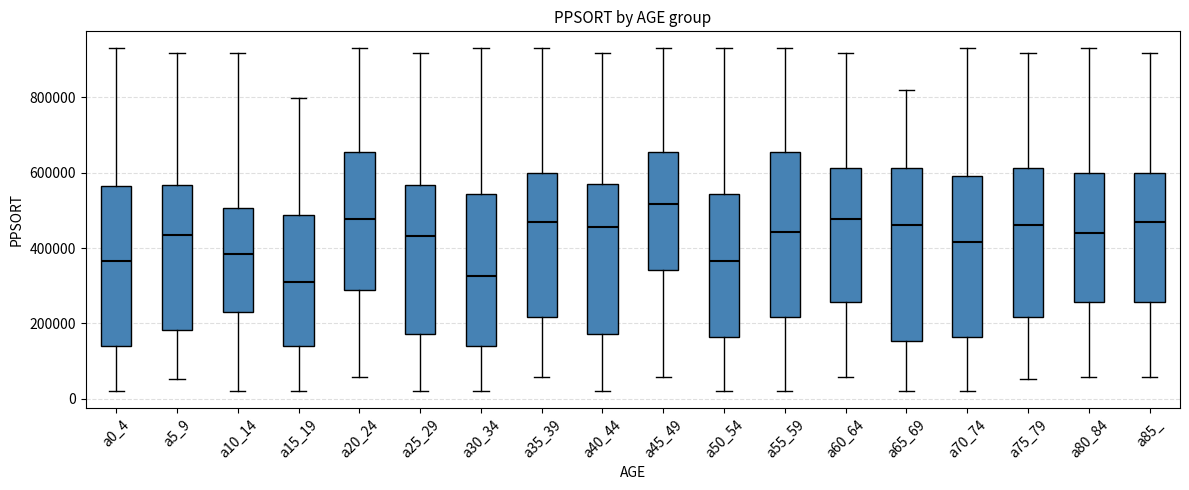

Reading left to right, transcribe this box plot: for each box, give where its median line is, the range the box spans, and where its two whiskers end, as read against the y-axis. The values are not printed on the chart, so give them approximately, as read against the axis.

a0_4: median 360000, box 140000 to 560000, whiskers 20000 to 920000
a5_9: median 440000, box 180000 to 560000, whiskers 60000 to 920000
a10_14: median 380000, box 240000 to 500000, whiskers 20000 to 920000
a15_19: median 300000, box 140000 to 480000, whiskers 20000 to 800000
a20_24: median 480000, box 280000 to 660000, whiskers 60000 to 920000
a25_29: median 440000, box 180000 to 560000, whiskers 20000 to 920000
a30_34: median 320000, box 140000 to 540000, whiskers 20000 to 920000
a35_39: median 460000, box 220000 to 600000, whiskers 60000 to 920000
a40_44: median 460000, box 180000 to 560000, whiskers 20000 to 920000
a45_49: median 520000, box 340000 to 660000, whiskers 60000 to 920000
a50_54: median 360000, box 160000 to 540000, whiskers 20000 to 920000
a55_59: median 440000, box 220000 to 660000, whiskers 20000 to 920000
a60_64: median 480000, box 260000 to 620000, whiskers 60000 to 920000
a65_69: median 460000, box 160000 to 620000, whiskers 20000 to 820000
a70_74: median 420000, box 160000 to 600000, whiskers 20000 to 920000
a75_79: median 460000, box 220000 to 620000, whiskers 60000 to 920000
a80_84: median 440000, box 260000 to 600000, whiskers 60000 to 920000
a85_: median 460000, box 260000 to 600000, whiskers 60000 to 920000